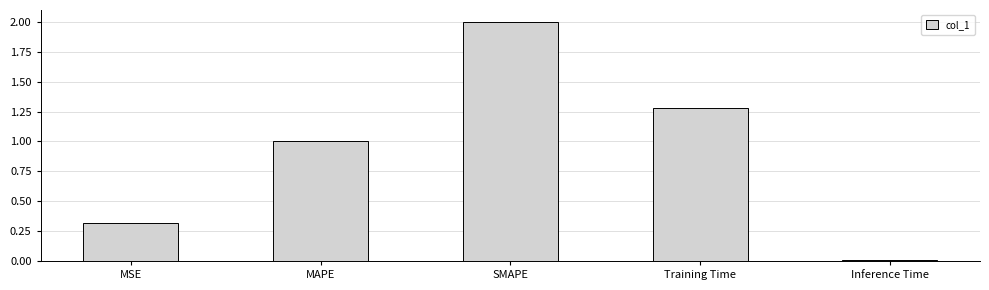

Rank the categories by value from lowest to highest.

Inference Time, MSE, MAPE, Training Time, SMAPE